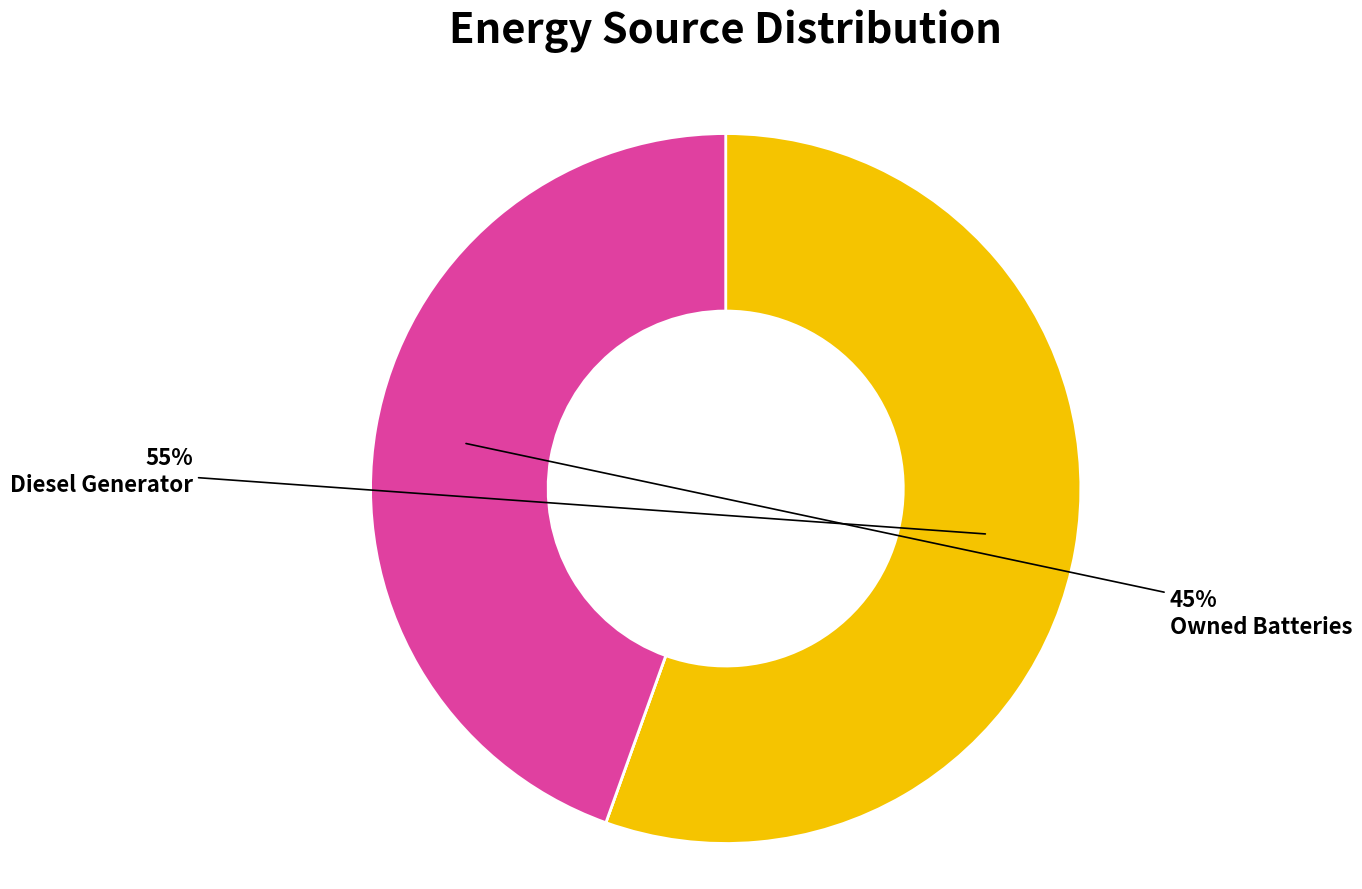

Is there a majority slice in this chart?

Yes